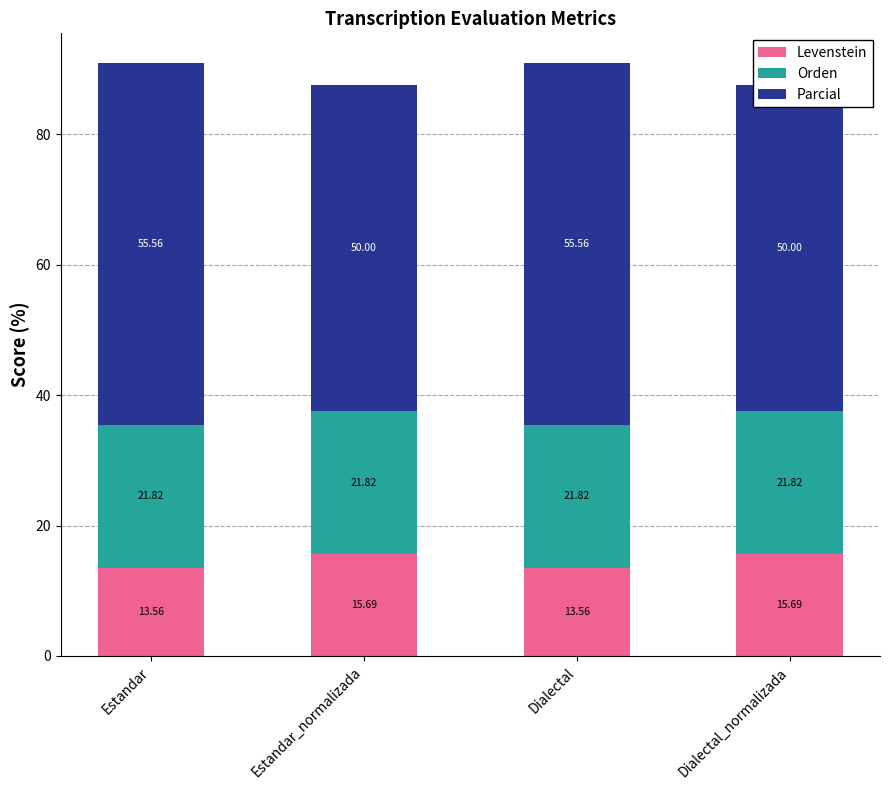

How many distinct data groups are displayed?

3